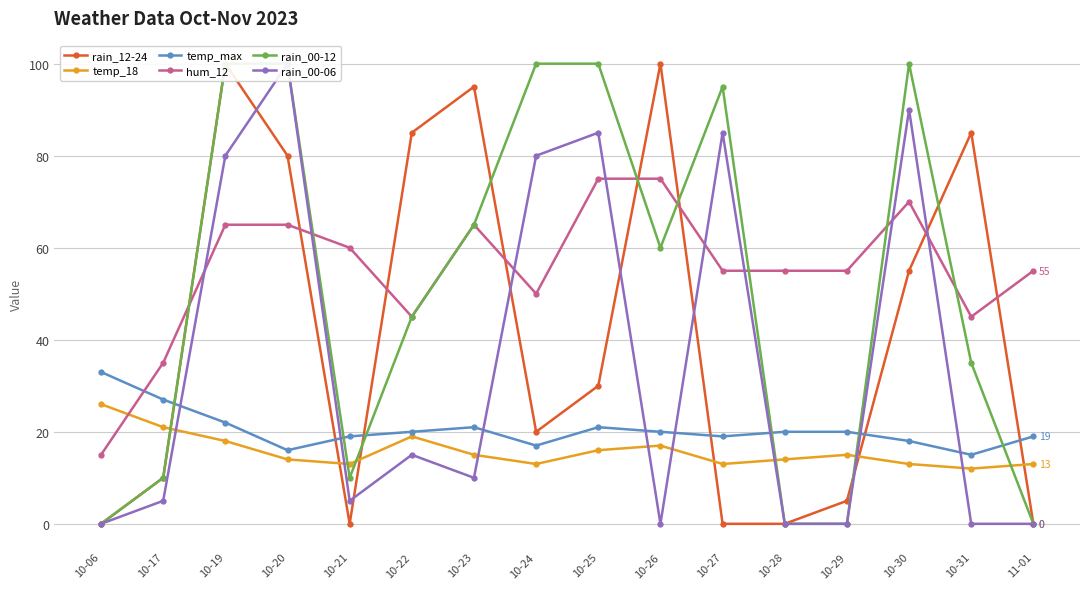

At which category is the sum across all series the highest?

10-19